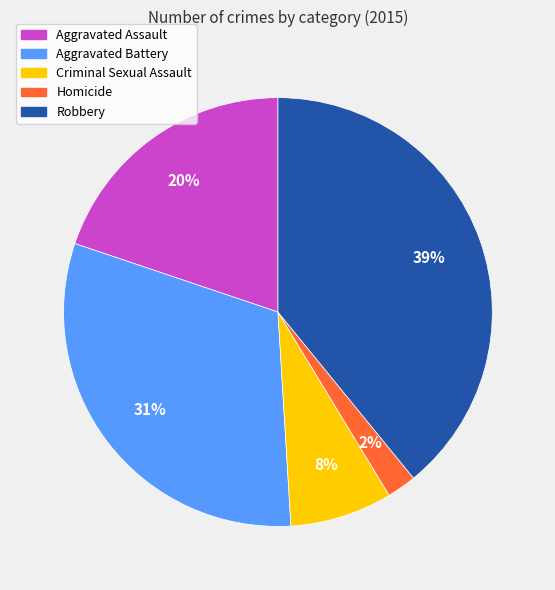

To the nearest percent, what is the difference between the Robbery and Aggravated Battery slice percentages?

8%